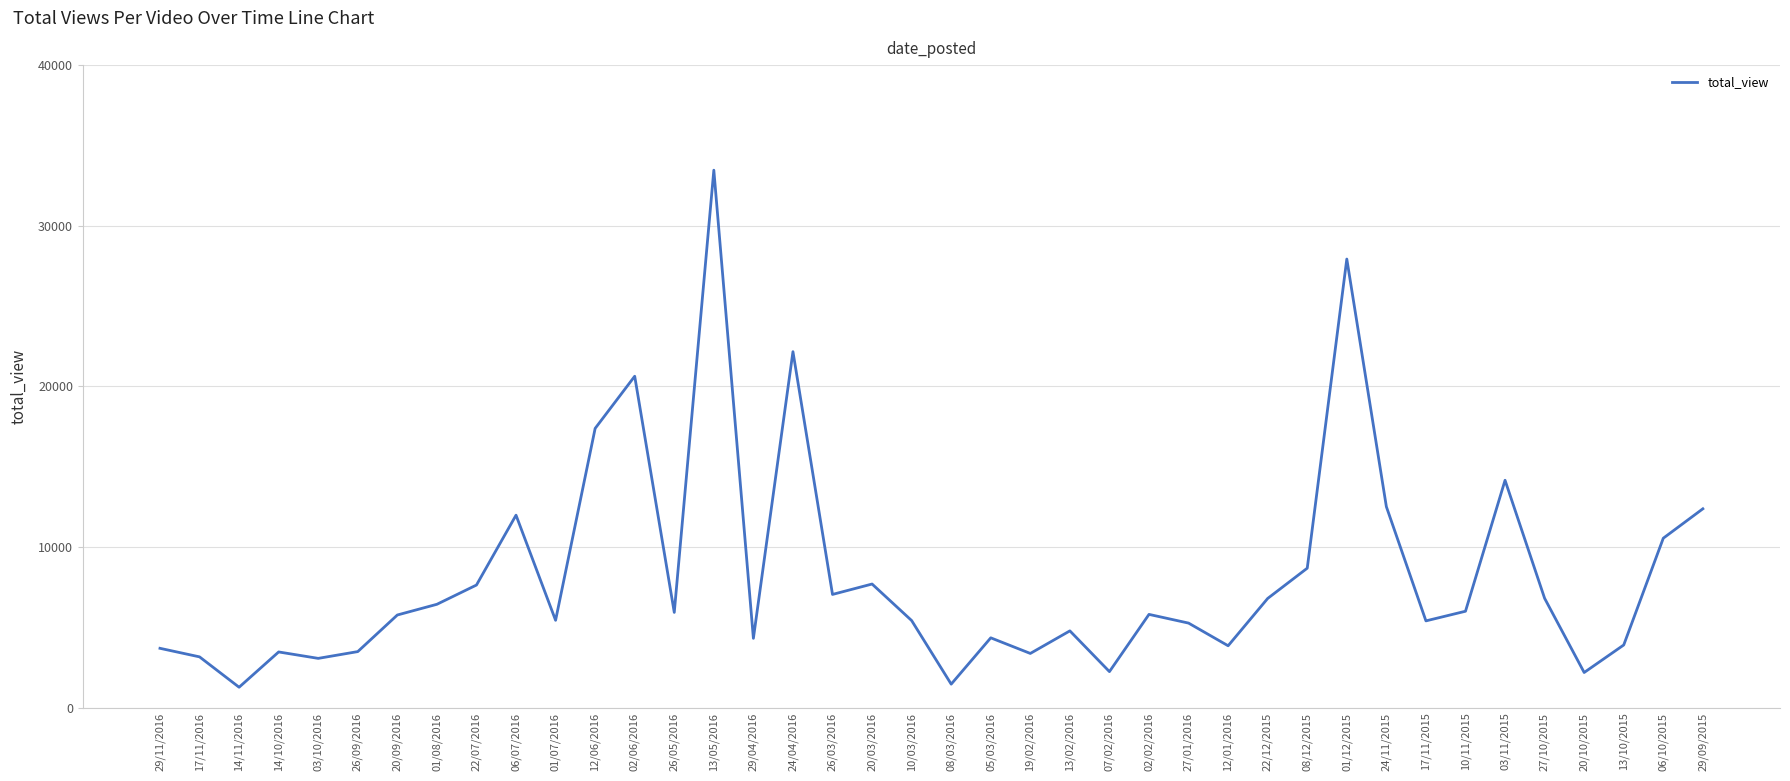

True or false: the data shows 2010 at 20/09/2016.

False